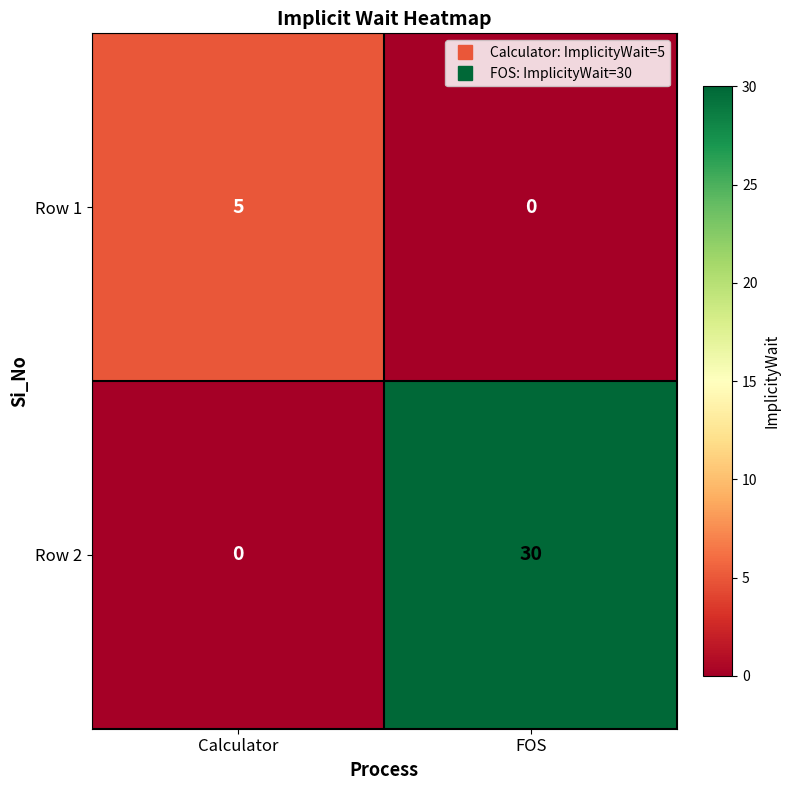

What is the difference between the highest and lowest values at FOS?

30